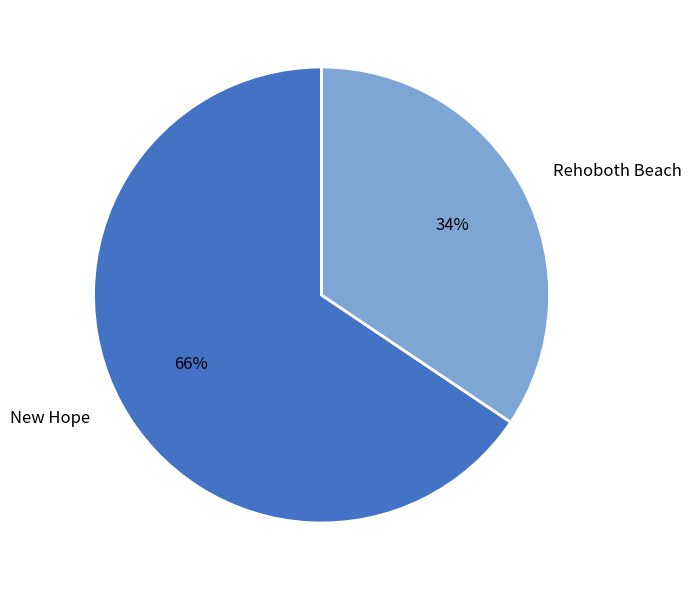

How many segments does this pie chart have?

2